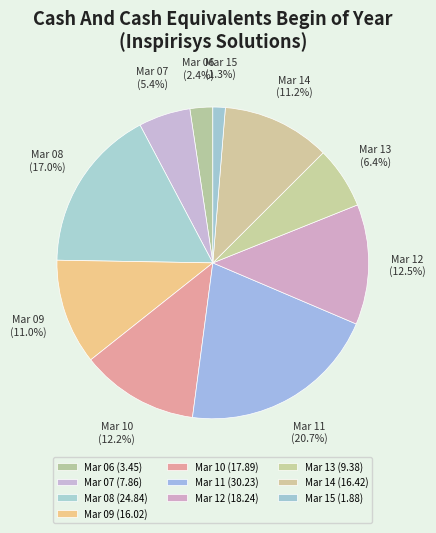

How many slices are in this pie chart?

10